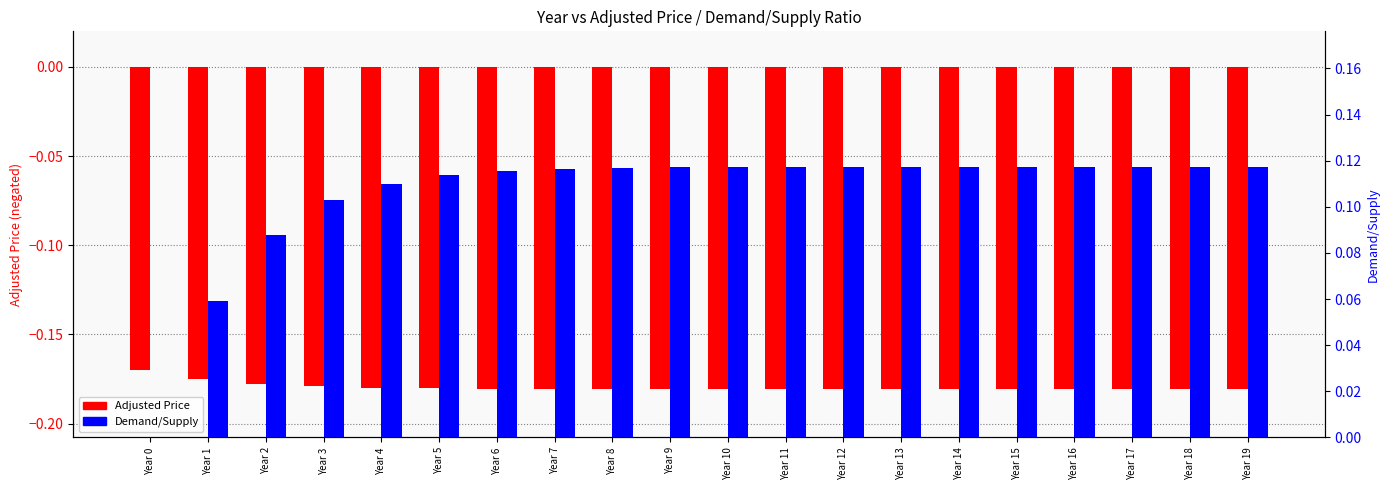

The Demand/Supply series shows 0.1 at Year 12. True or false?

False